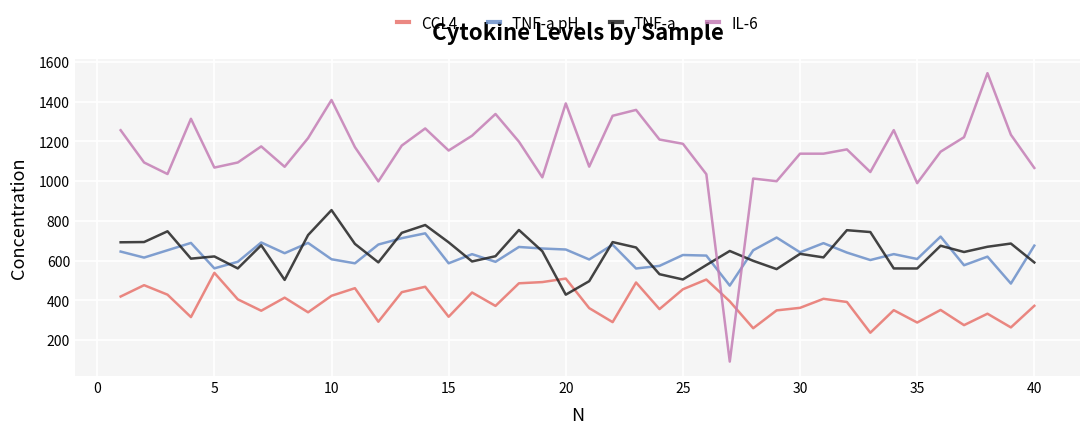

Does the chart have visible grid lines?

Yes